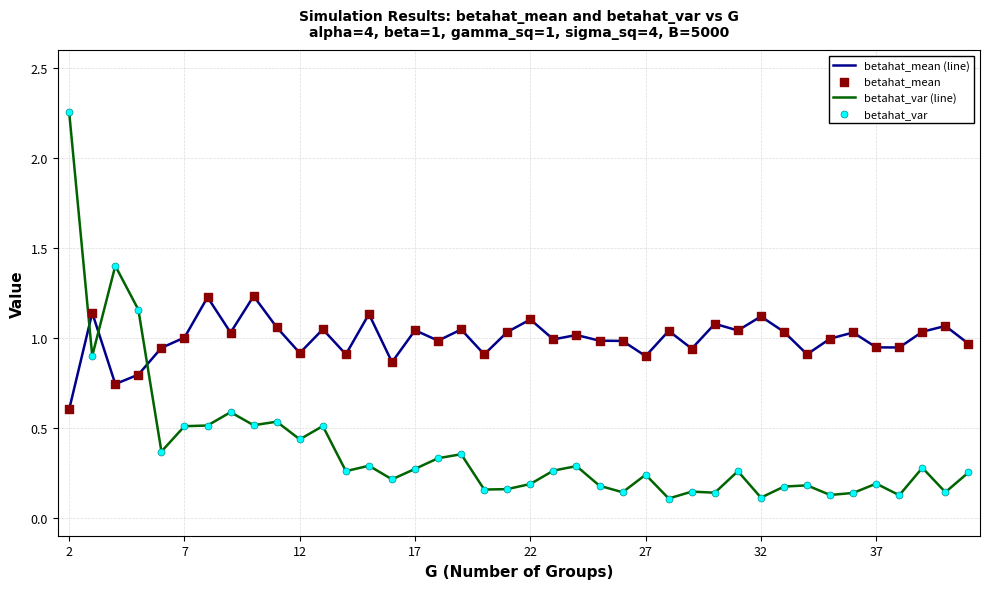

Which series has the largest total across all categories?

betahat_mean (line)